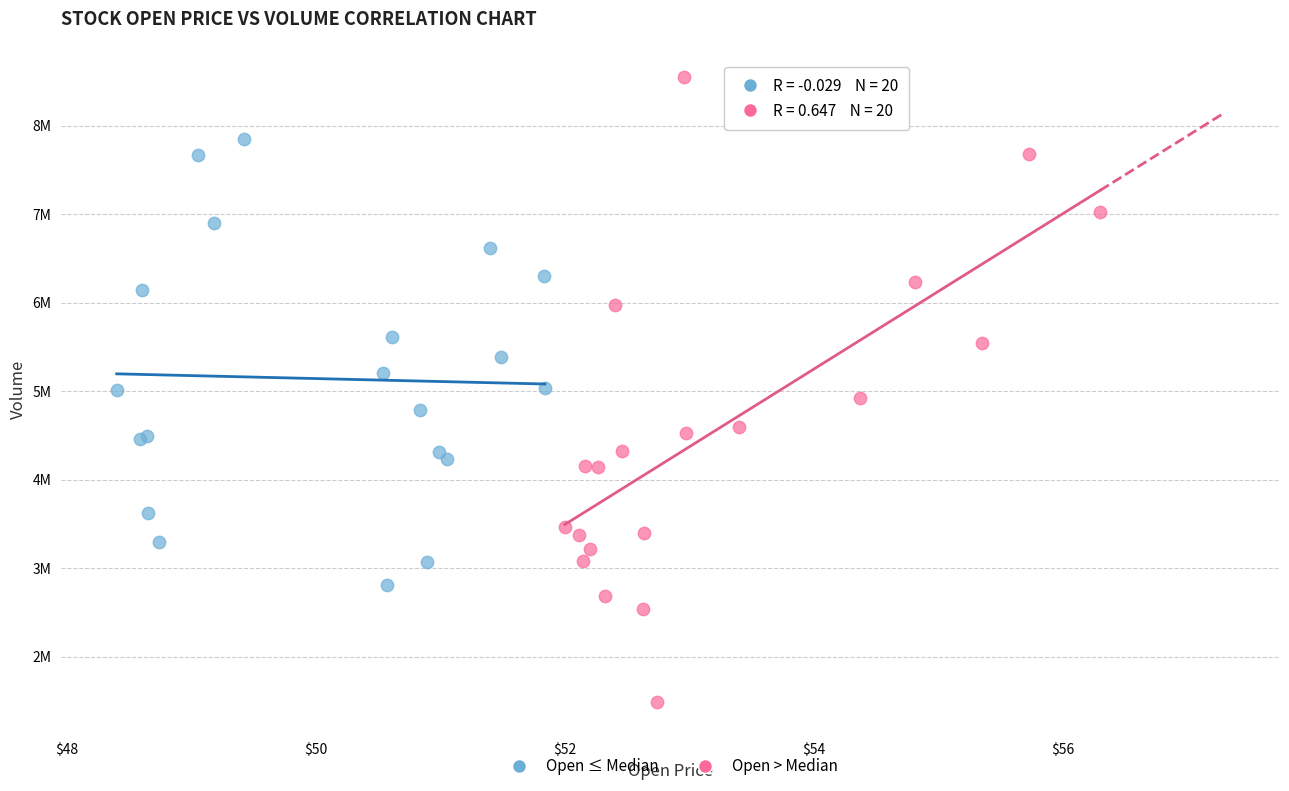

Which series reaches the maximum Y coordinate?

Open > Median